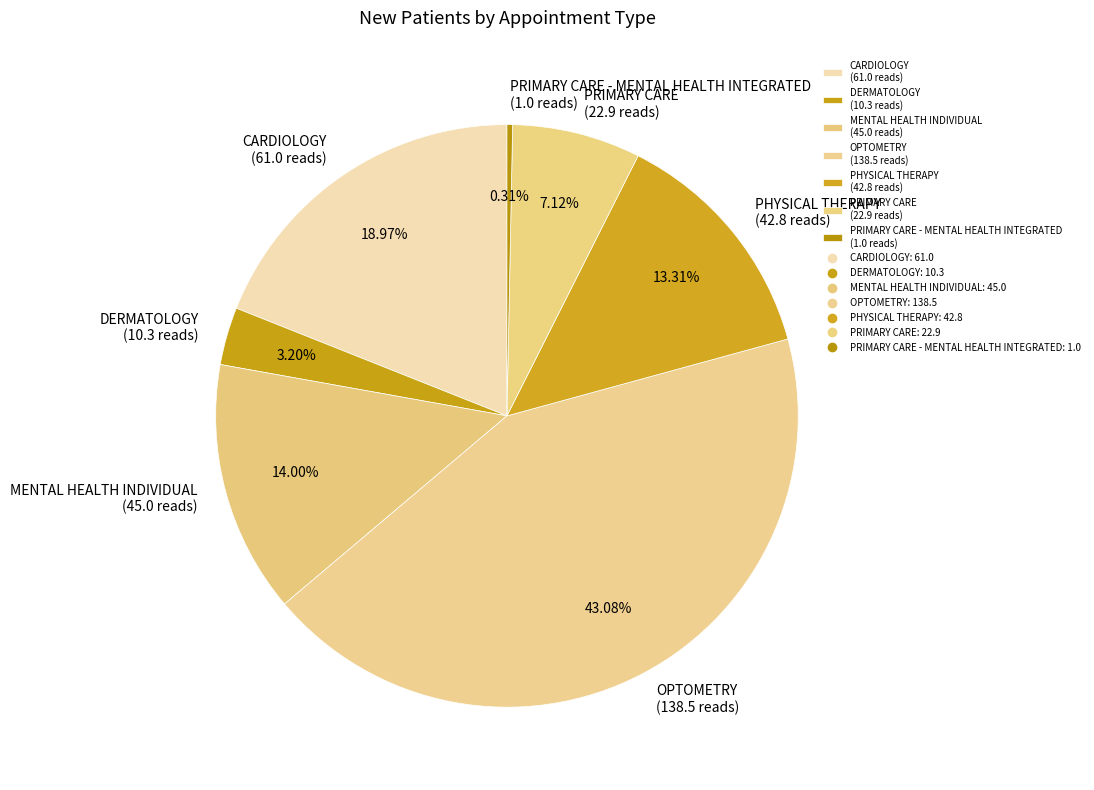

Is the sum of PHYSICAL THERAPY (42.8 reads) and OPTOMETRY (138.5 reads) greater than half?

Yes